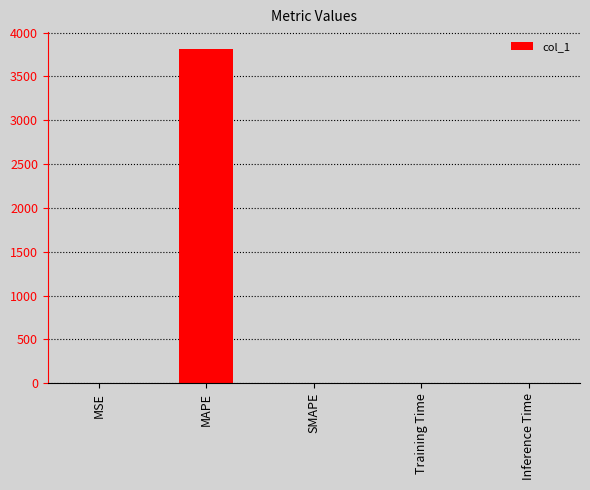

What is the sum of all values?

3814.0